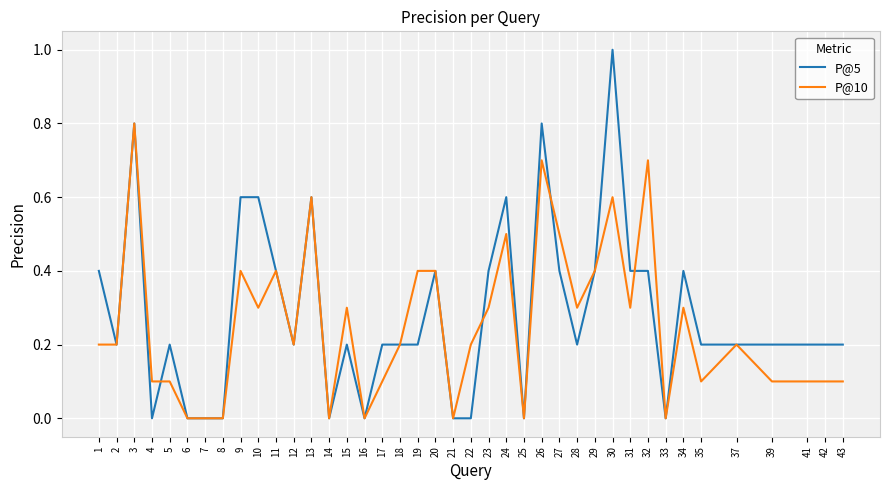

Does the chart display data point markers on the line(s)?

No